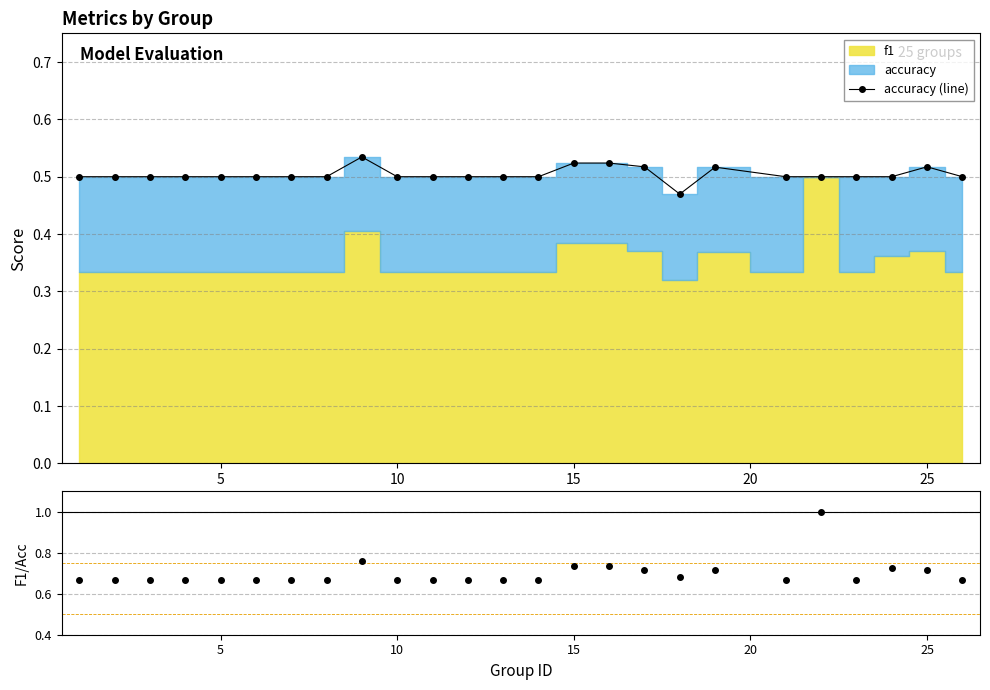

The value of accuracy (line) at 5 is 0.5. True or false?

True